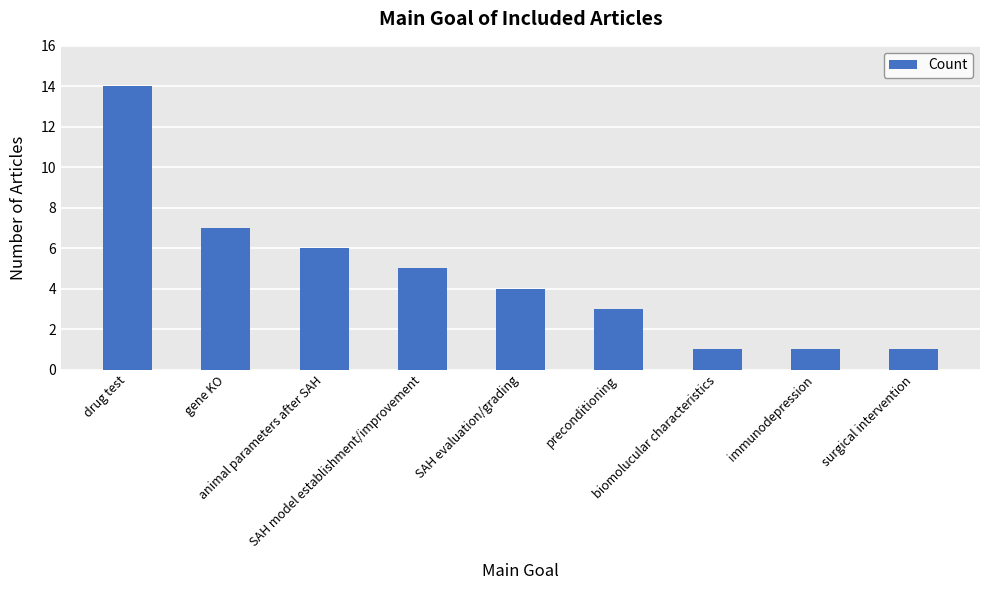

What is the sum of the values at surgical intervention and biomolucular characteristics?

2